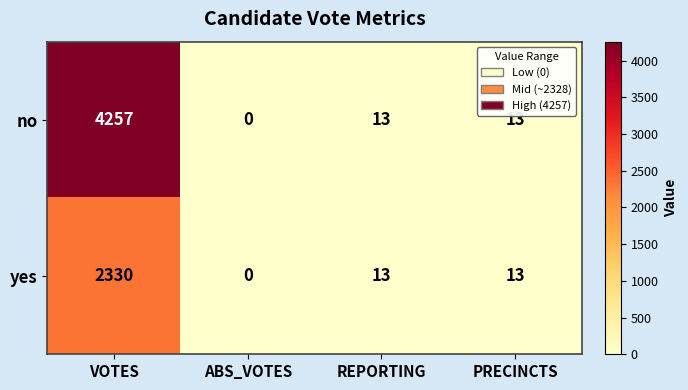

List the series in order of their overall mean, lowest first.

yes, no